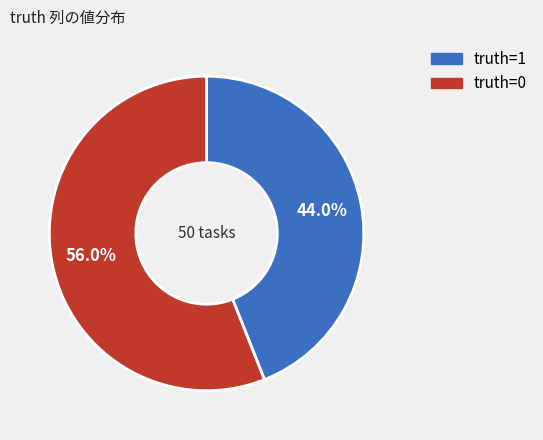

Is there any slice that represents more than half of the pie?

Yes